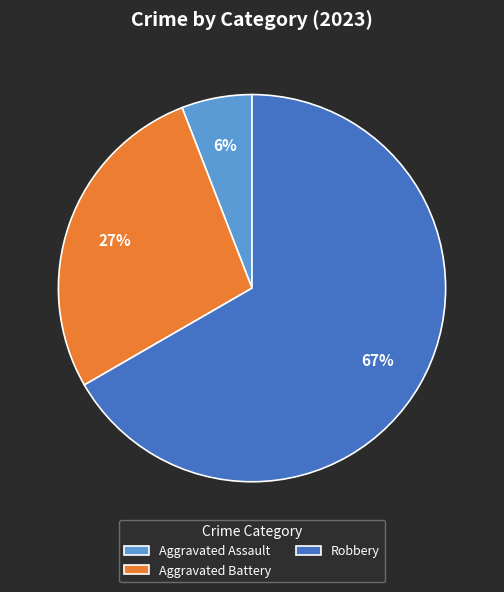

Rank the categories by value from lowest to highest.

Aggravated Assault, Aggravated Battery, Robbery